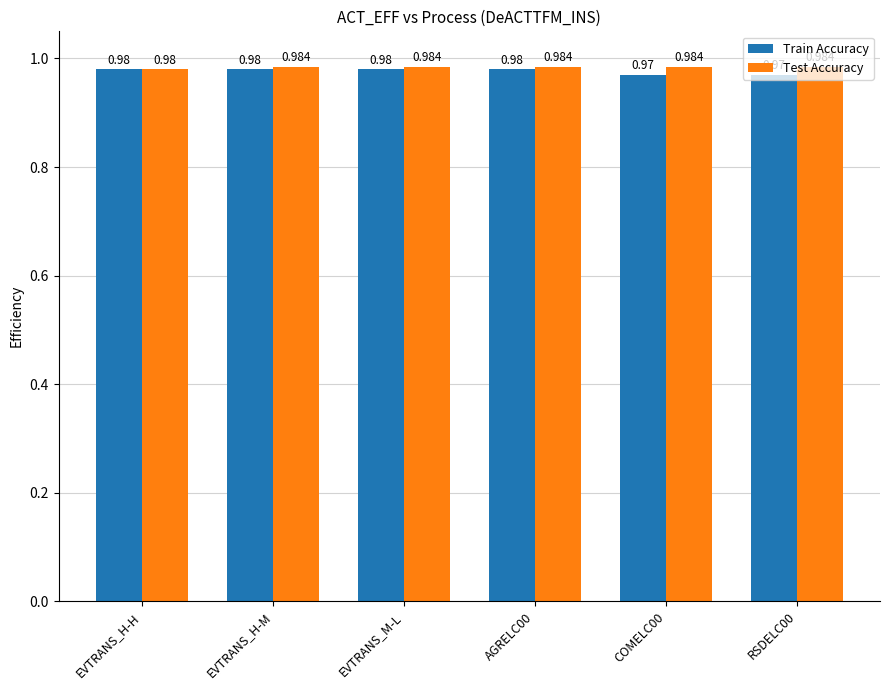

Which series has the largest range (max minus min)?

Train Accuracy